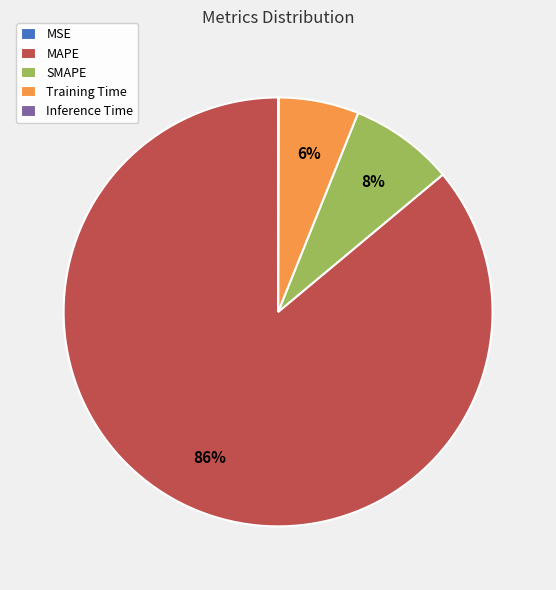

Which category has the biggest portion of the pie?

MAPE